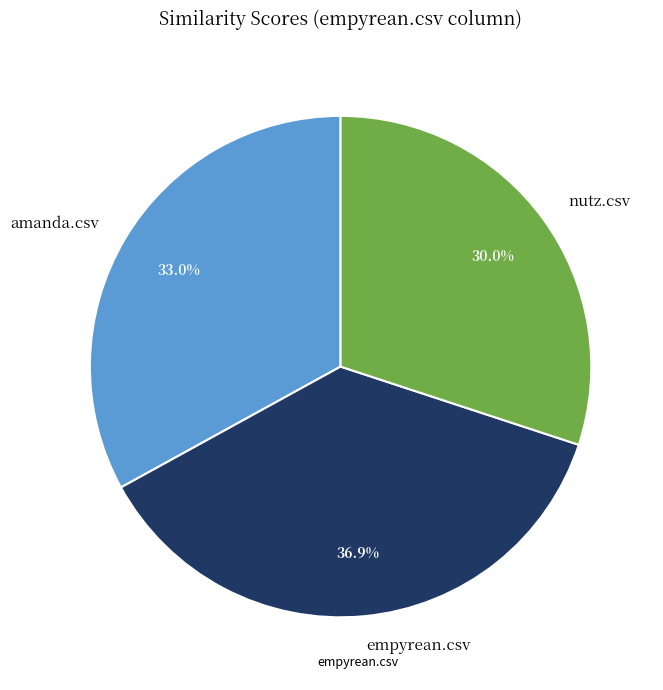

What is the largest slice in the pie chart?

empyrean.csv